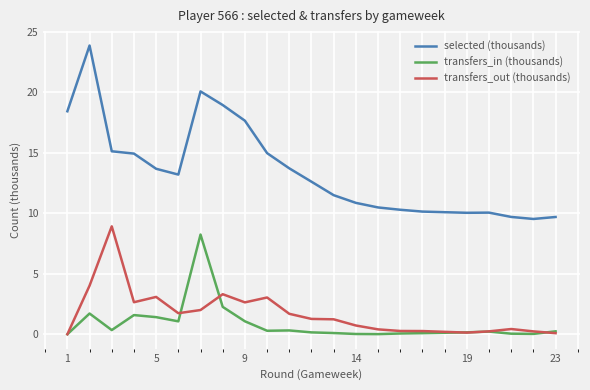

Which series has the largest total across all categories?

selected (thousands)